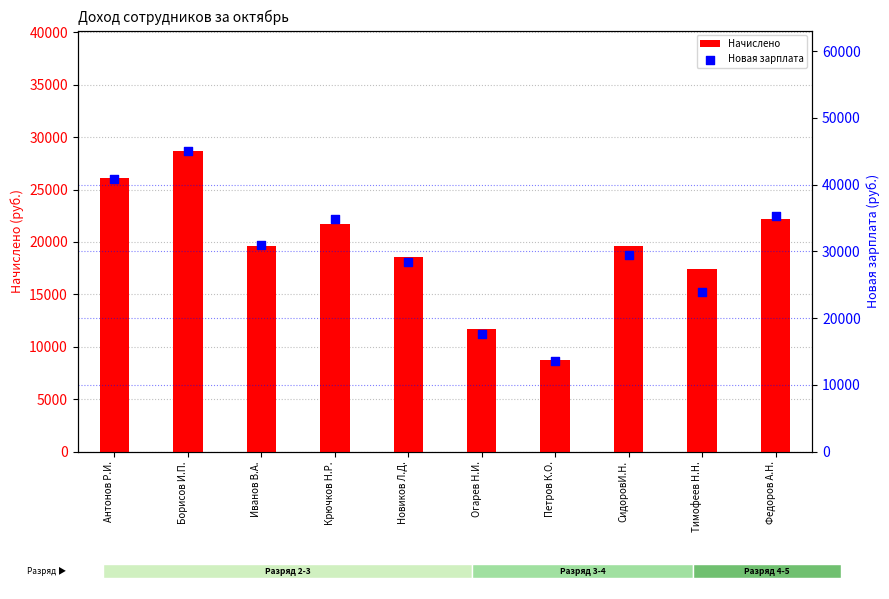

What are all the series names shown in the legend?

Начислено, Новая зарплата